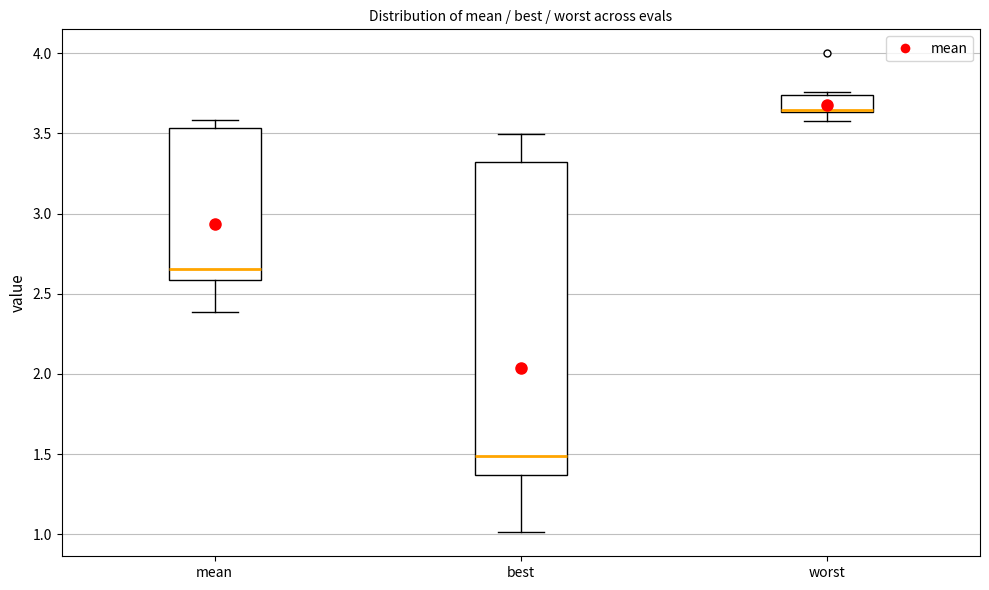

Reading left to right, read every box against the y-axis: the position of its median line, the range the box covers, and the ends of its whiskers. The values are not printed on the chart, so give them approximately, as read against the axis.

mean: median 2.65, box 2.60 to 3.55, whiskers 2.40 to 3.60
best: median 1.50, box 1.35 to 3.30, whiskers 1.00 to 3.50
worst: median 3.65 (just above the box's lower edge), box 3.65 to 3.75, whiskers 3.60 to 3.75 (just above the box's upper edge)